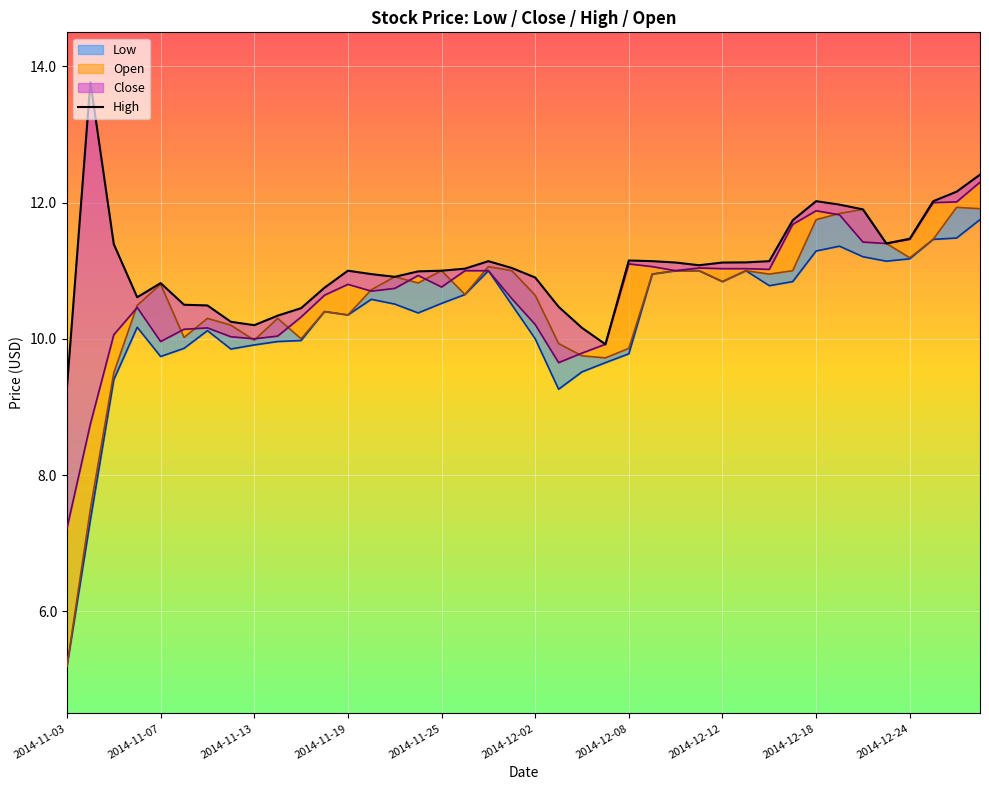

The chart shows a value of 3.5 at 33. True or false?

False